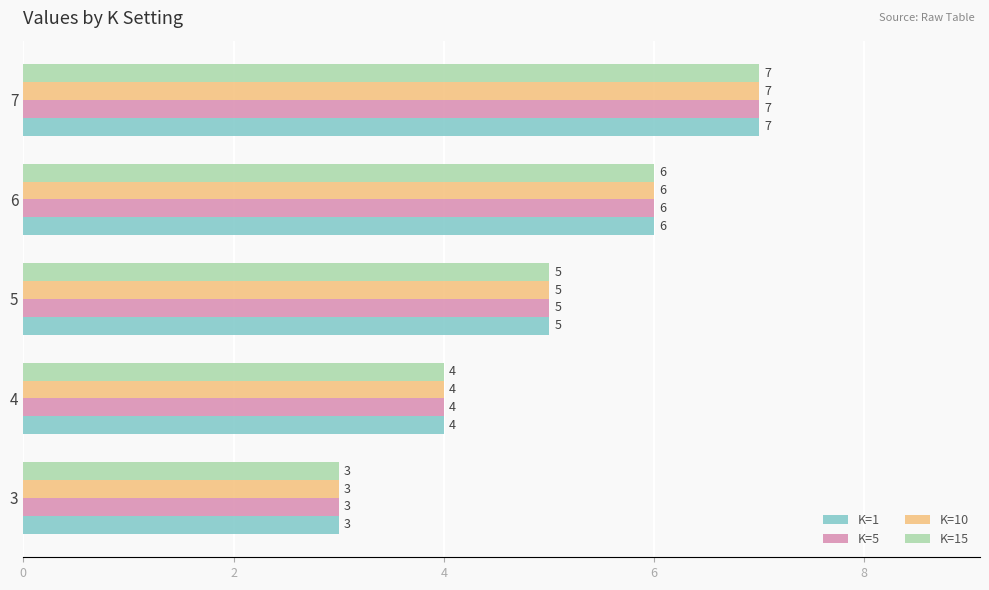

The value of K=5 at 3 is 3. True or false?

True